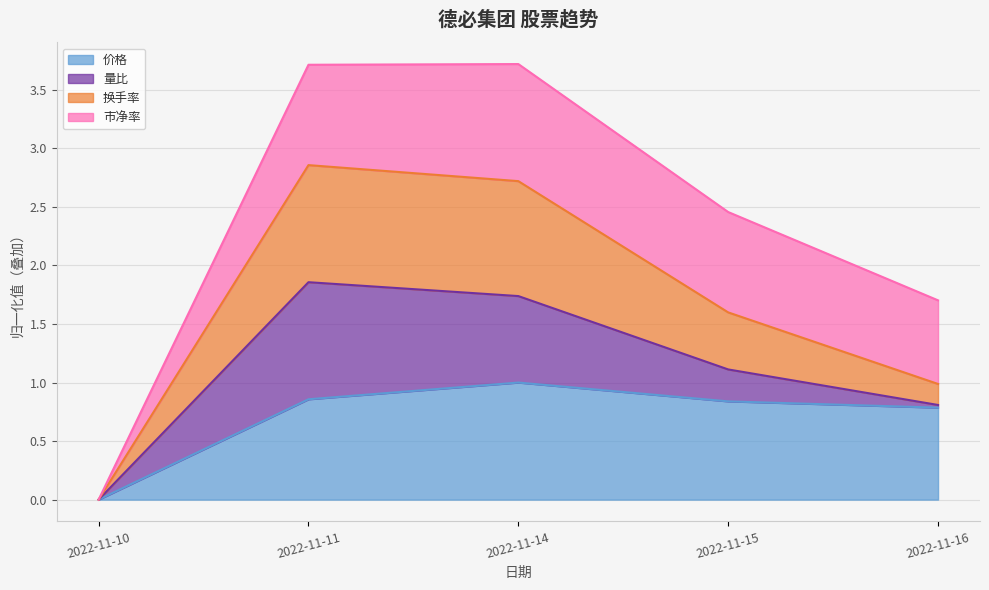

How many values in the 价格 series exceed 0?

4